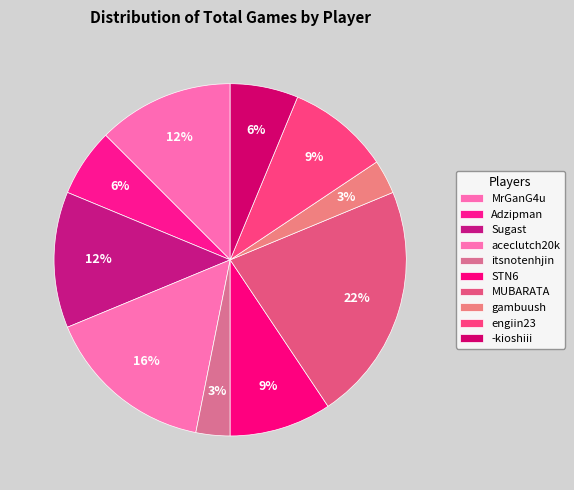

How many segments does this pie chart have?

10